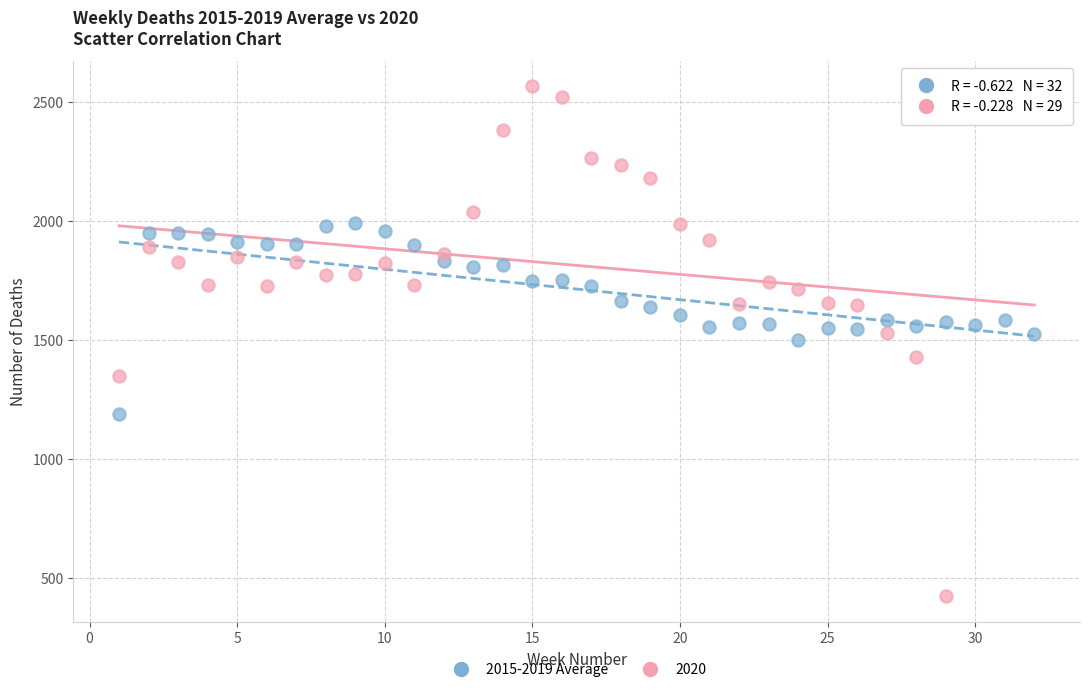

Which series reaches the maximum Y coordinate?

2020